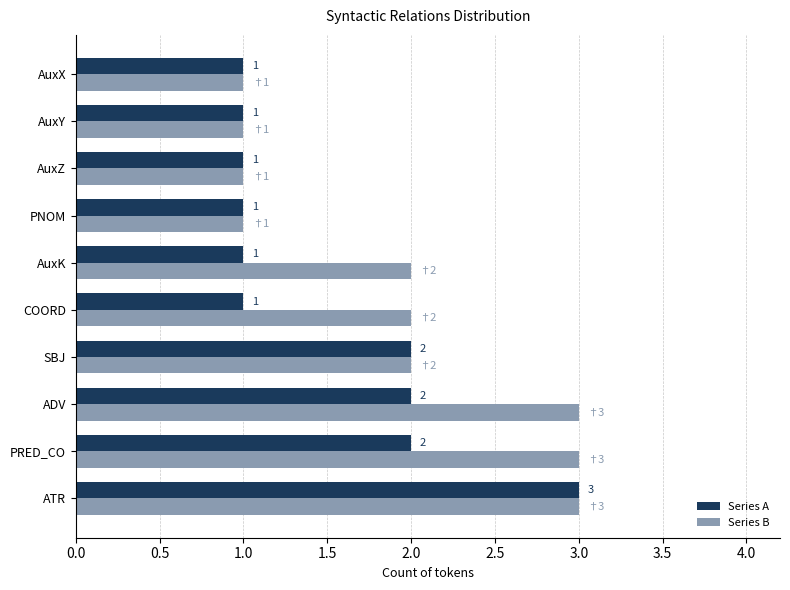

Rank the series by their average value, from highest to lowest.

Series B, Series A